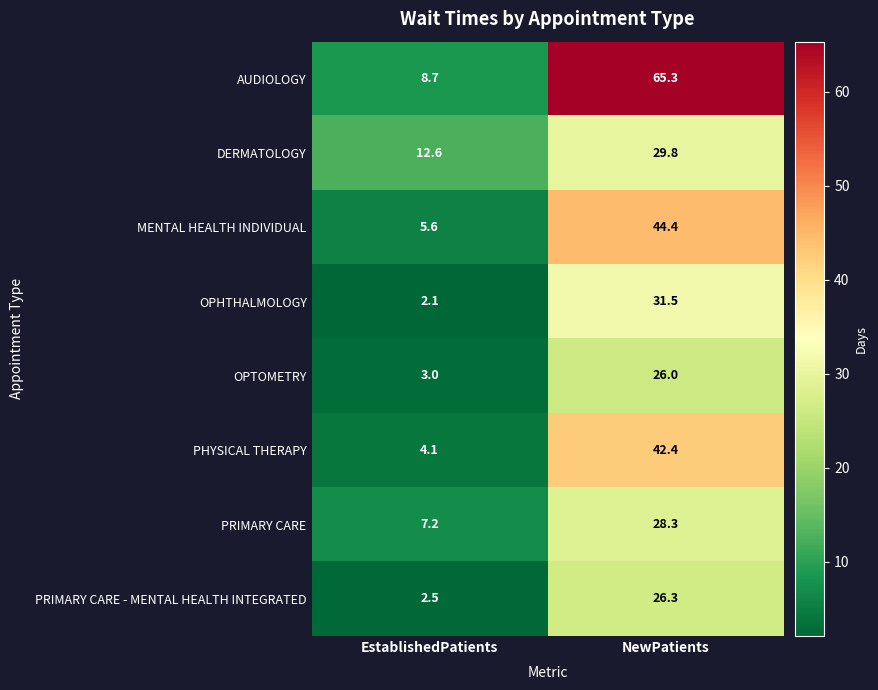

Reading left to right, transcribe all the data shown in this chart.

AUDIOLOGY: EstablishedPatients=8.7	NewPatients=65.3
DERMATOLOGY: EstablishedPatients=12.6	NewPatients=29.8
MENTAL HEALTH INDIVIDUAL: EstablishedPatients=5.6	NewPatients=44.4
OPHTHALMOLOGY: EstablishedPatients=2.1	NewPatients=31.5
OPTOMETRY: EstablishedPatients=3.0	NewPatients=26.0
PHYSICAL THERAPY: EstablishedPatients=4.1	NewPatients=42.4
PRIMARY CARE: EstablishedPatients=7.2	NewPatients=28.3
PRIMARY CARE - MENTAL HEALTH INTEGRATED: EstablishedPatients=2.5	NewPatients=26.3